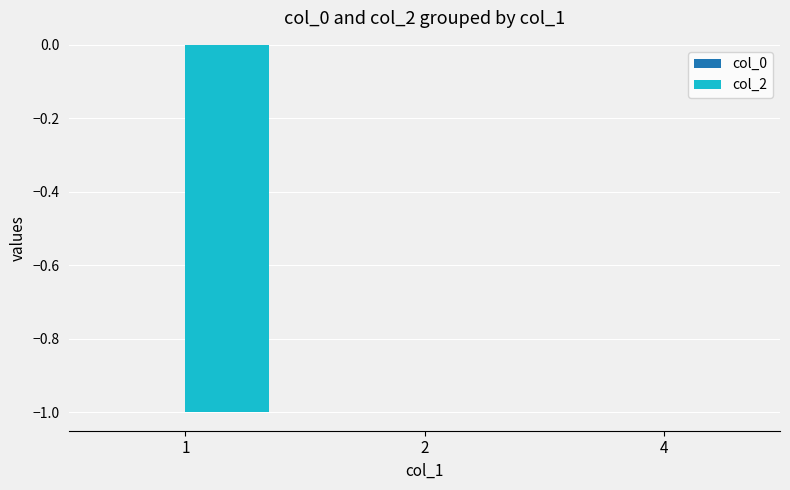

Count the number of data series in this chart.

1